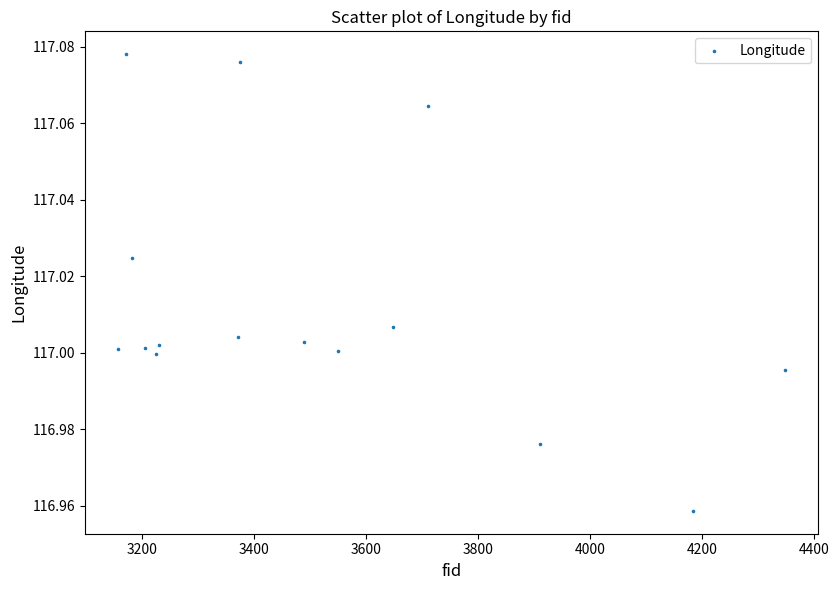

What is the range of X values (max minus min)?

1189.0